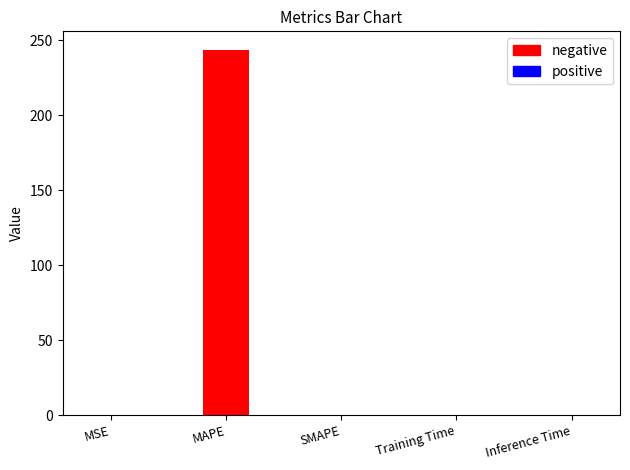

What is the greatest value displayed?

243.8